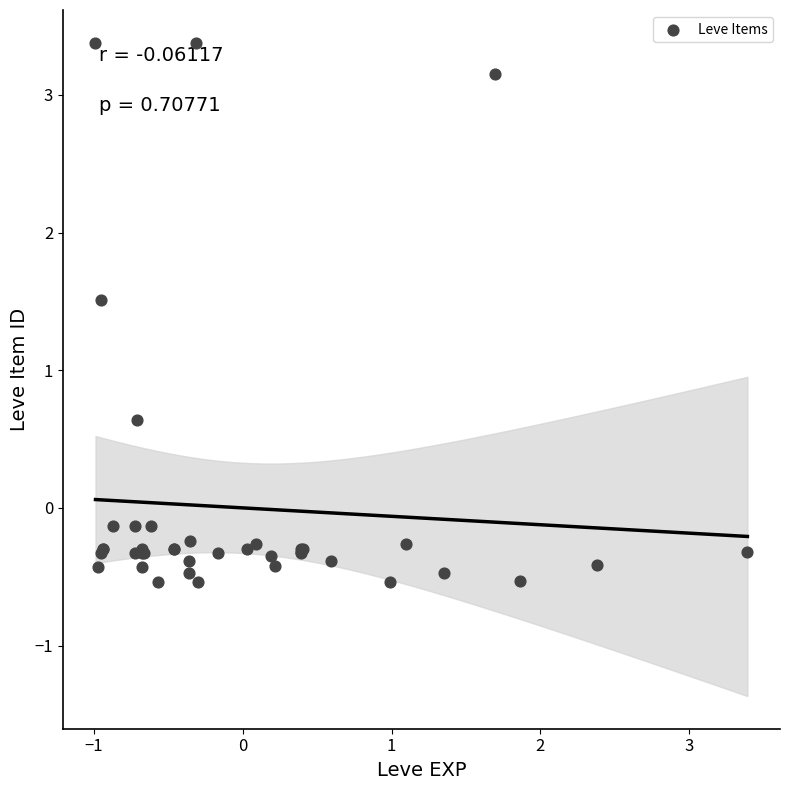

What Y value in the scatter plot is closest to 1?

0.6